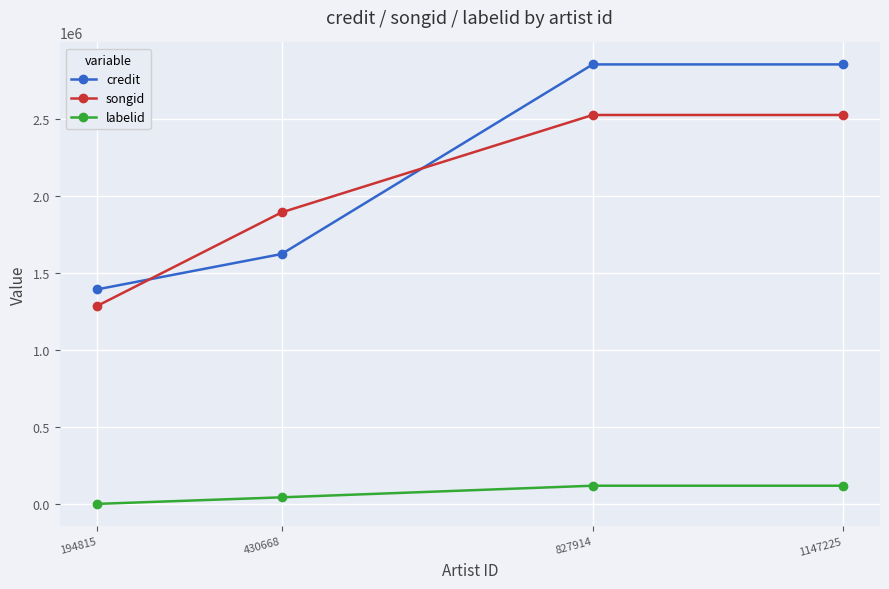

What is the average value of the songid series?

2055971